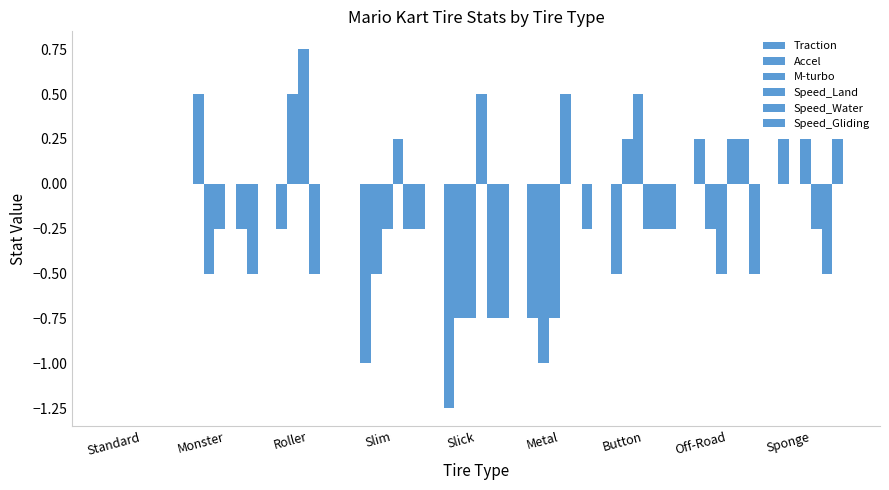

Reading left to right, what are all the values shown in this chart?

Traction: 0.0	0.5	-0.2	-1.0	-1.2	-0.8	-0.5	0.2	0.2
Accel: 0.0	-0.5	0.5	-0.5	-0.8	-1.0	0.2	-0.2	0.0
M-turbo: 0.0	-0.2	0.8	-0.2	-0.8	-0.8	0.5	-0.5	0.2
Speed_Land: 0.0	0.0	-0.5	0.2	0.5	0.5	-0.2	0.2	-0.2
Speed_Water: 0.0	-0.2	0.0	-0.2	-0.8	0.0	-0.2	0.2	-0.5
Speed_Gliding: 0.0	-0.5	0.0	-0.2	-0.8	-0.2	-0.2	-0.5	0.2